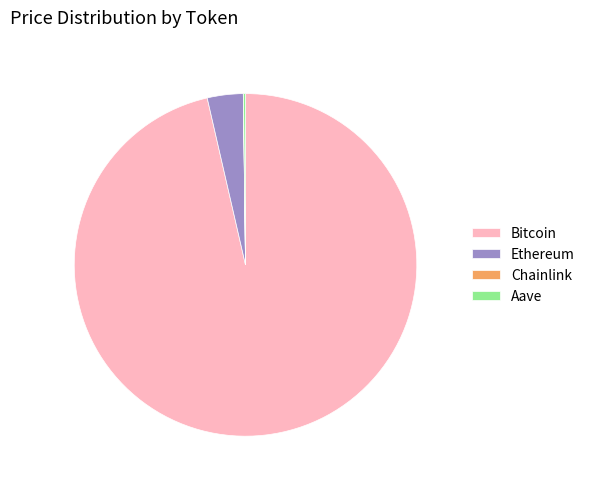

Is there a majority slice in this chart?

Yes